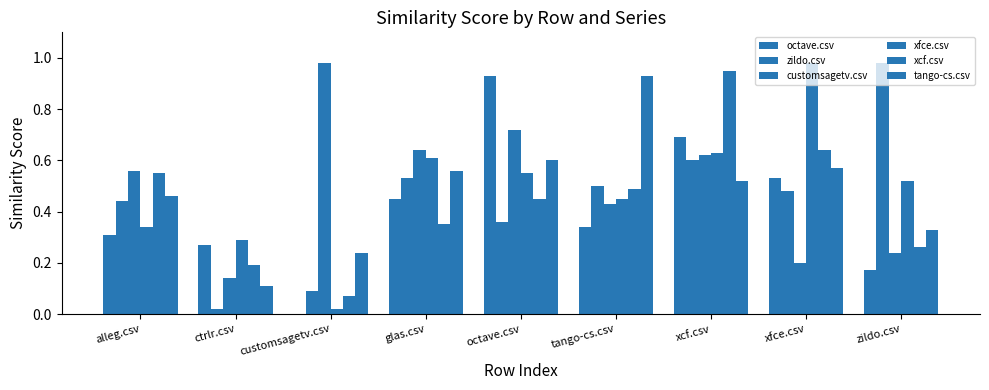

Reading left to right, transcribe all the data shown in this chart.

octave.csv: 0.3	0.3	0.0	0.5	0.9	0.3	0.7	0.5	0.2
zildo.csv: 0.4	0.0	0.1	0.5	0.4	0.5	0.6	0.5	1.0
customsagetv.csv: 0.6	0.1	1.0	0.6	0.7	0.4	0.6	0.2	0.2
xfce.csv: 0.3	0.3	0.0	0.6	0.6	0.5	0.6	1.0	0.5
xcf.csv: 0.6	0.2	0.1	0.3	0.5	0.5	0.9	0.6	0.3
tango-cs.csv: 0.5	0.1	0.2	0.6	0.6	0.9	0.5	0.6	0.3